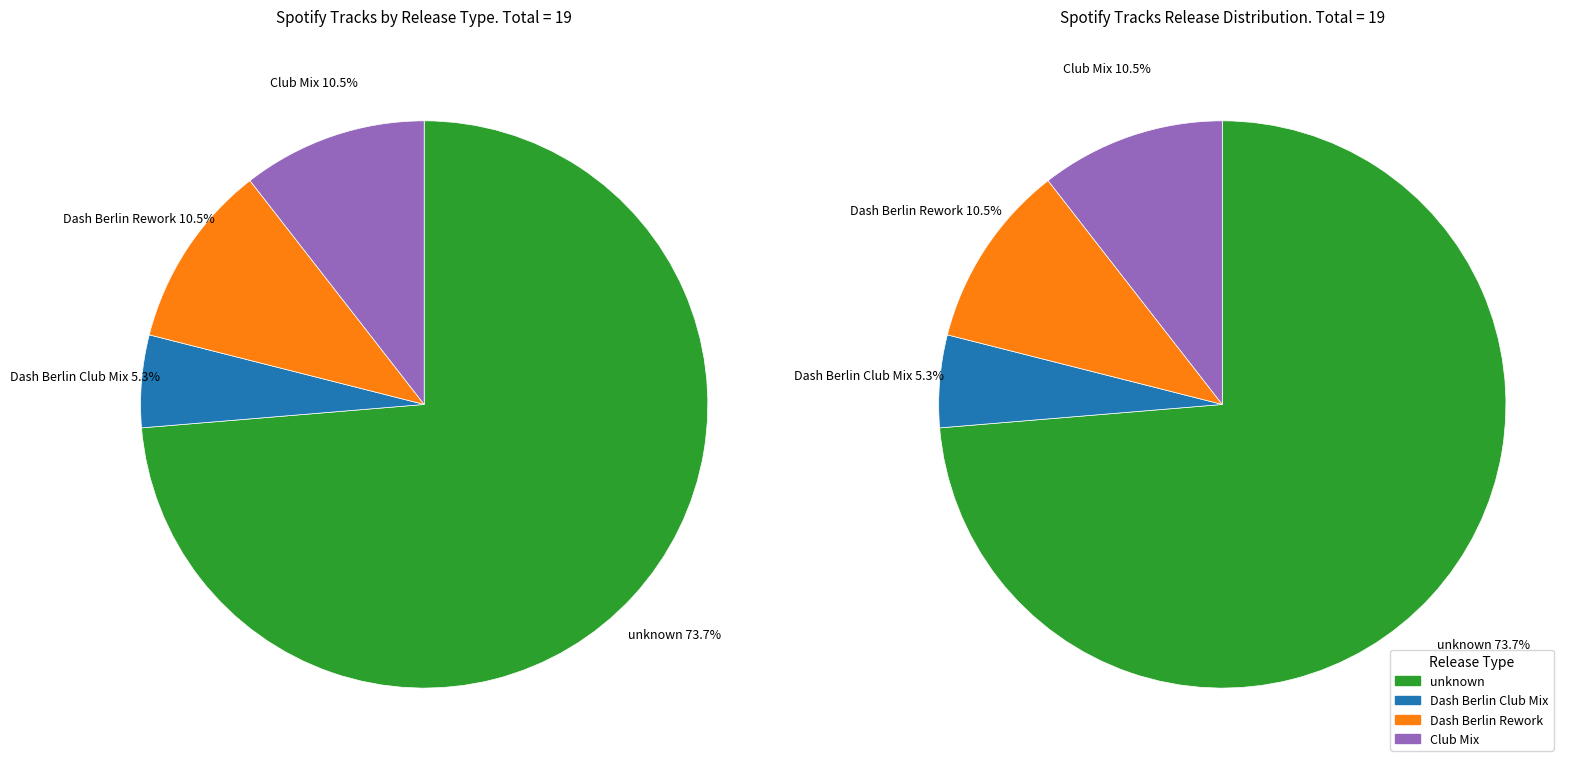

How many segments does this pie chart have?

4